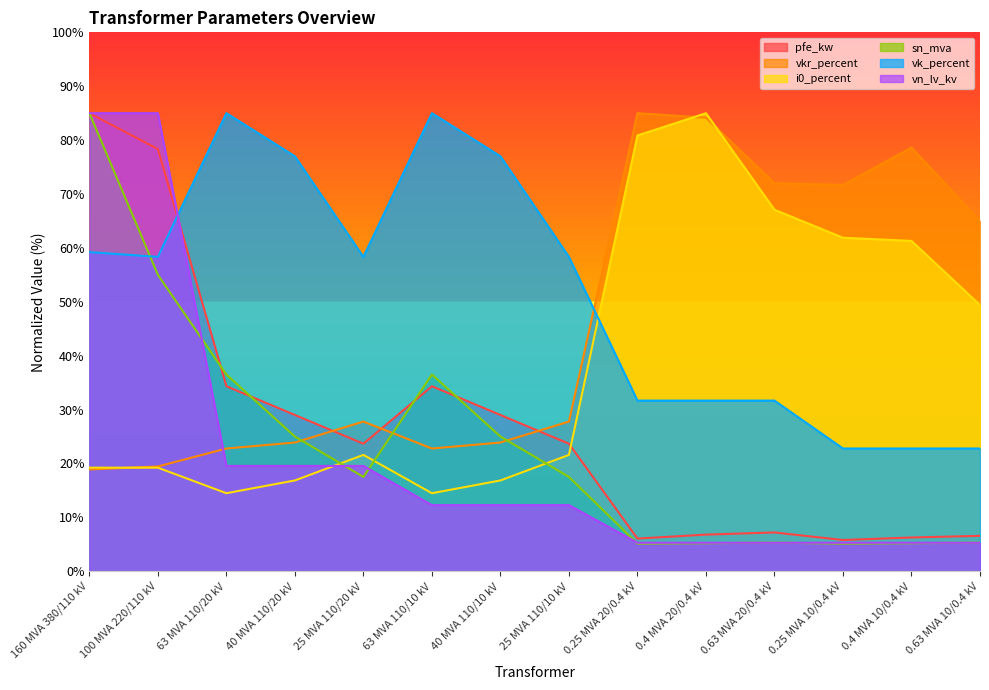

Which label corresponds to the smallest value in the chart?

0.25 MVA 20/0.4 kV